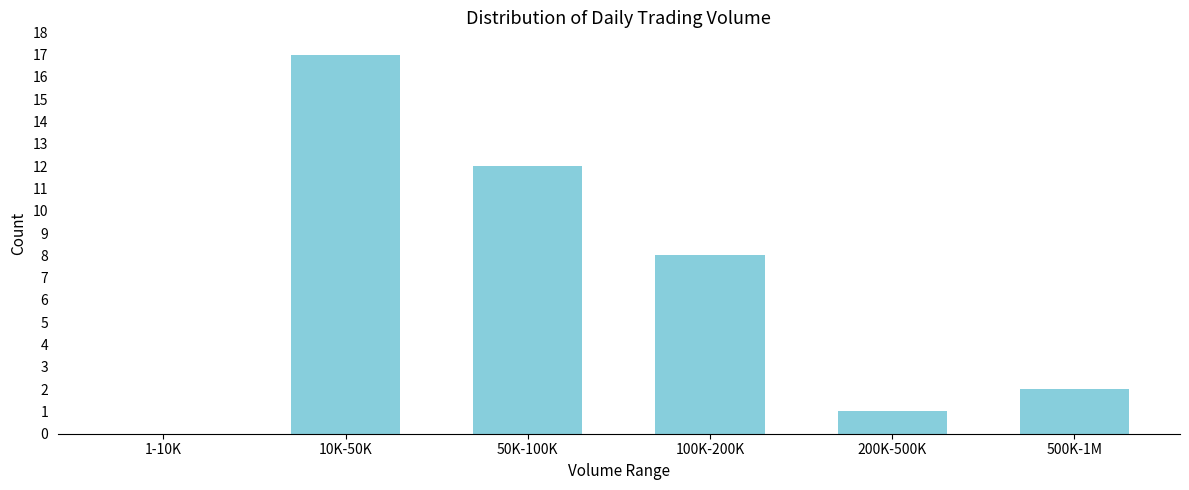

Reading left to right, extract all data points from this chart.

1-10K=0	10K-50K=17	50K-100K=12	100K-200K=8	200K-500K=1	500K-1M=2